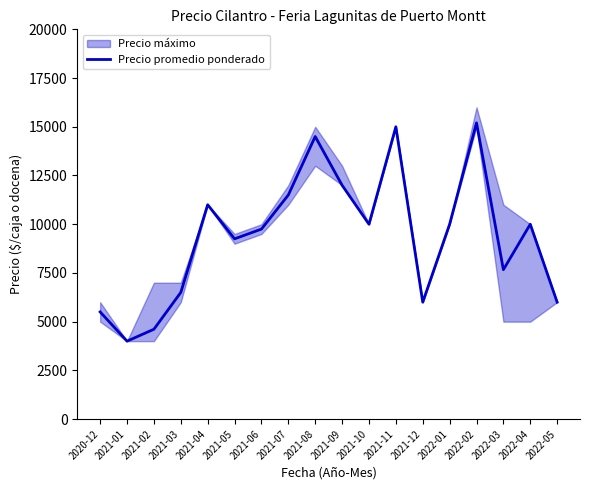

Where does the data first go above 10000?

2021-04